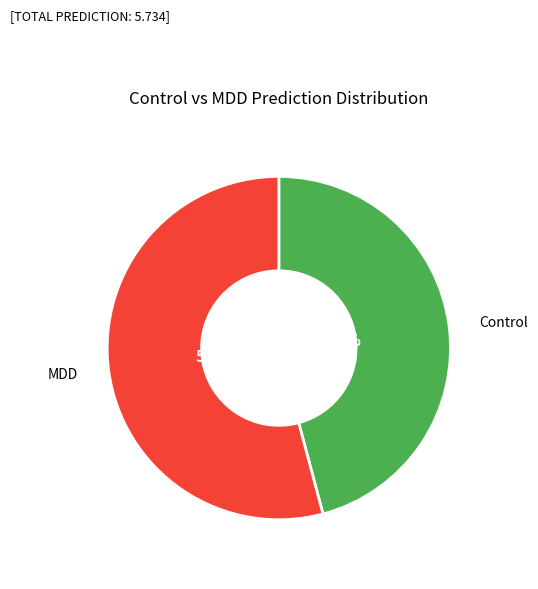

How many segments does this pie chart have?

2